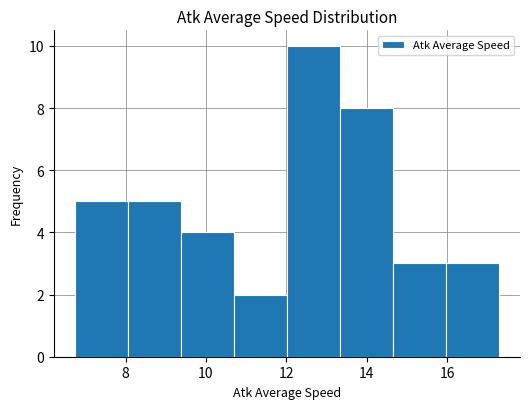

Which range on the x-axis has the tallest bar?

12.0 to 13.4